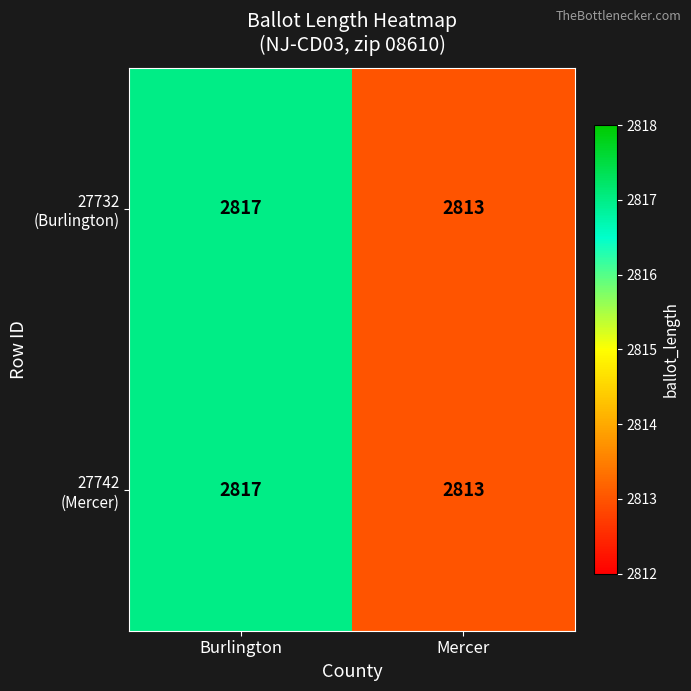

What is the total value across all series at Burlington?

5634